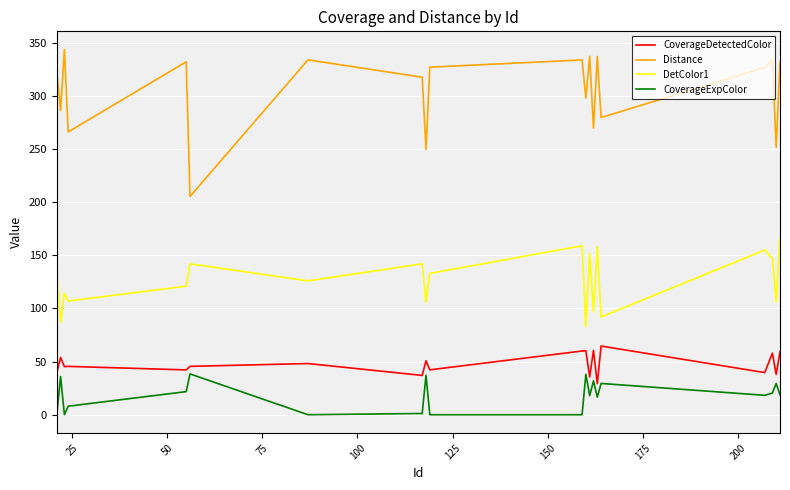

Which series has the largest total across all categories?

Distance